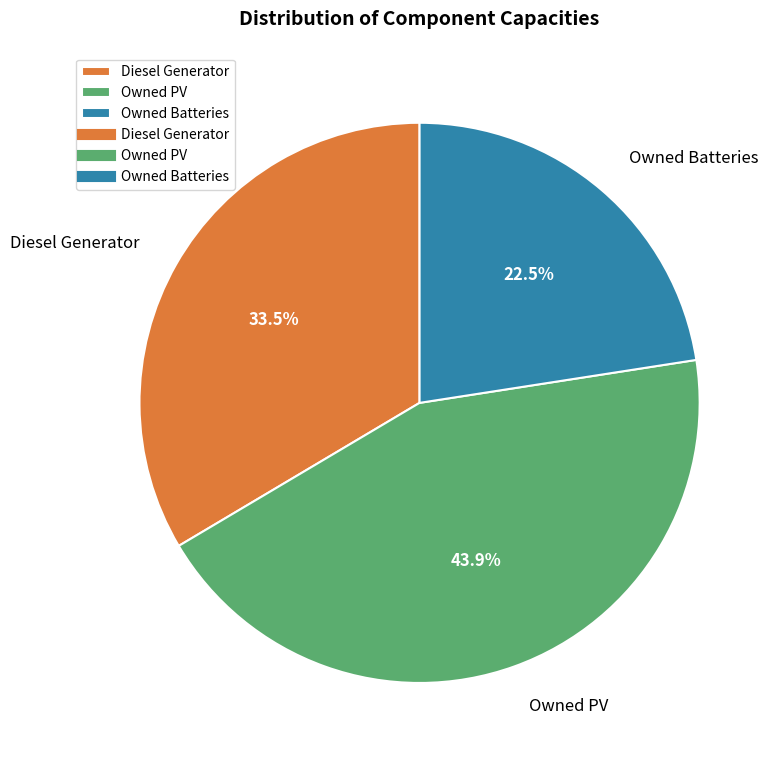

What is the largest slice in the pie chart?

Owned PV